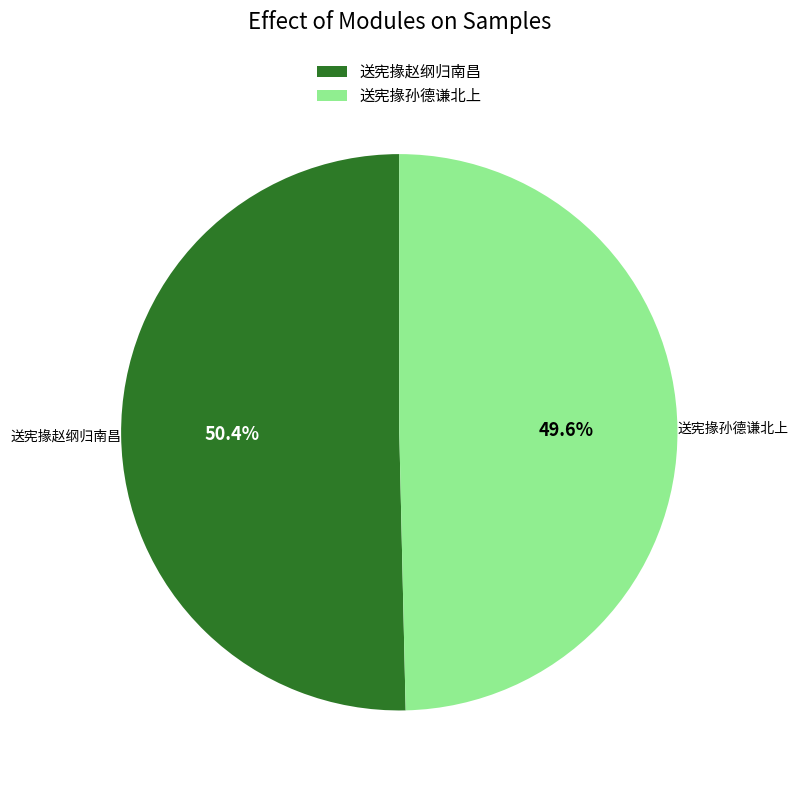

Which has a higher value, 送宪掾孙德谦北上 or 送宪掾赵纲归南昌?

送宪掾赵纲归南昌